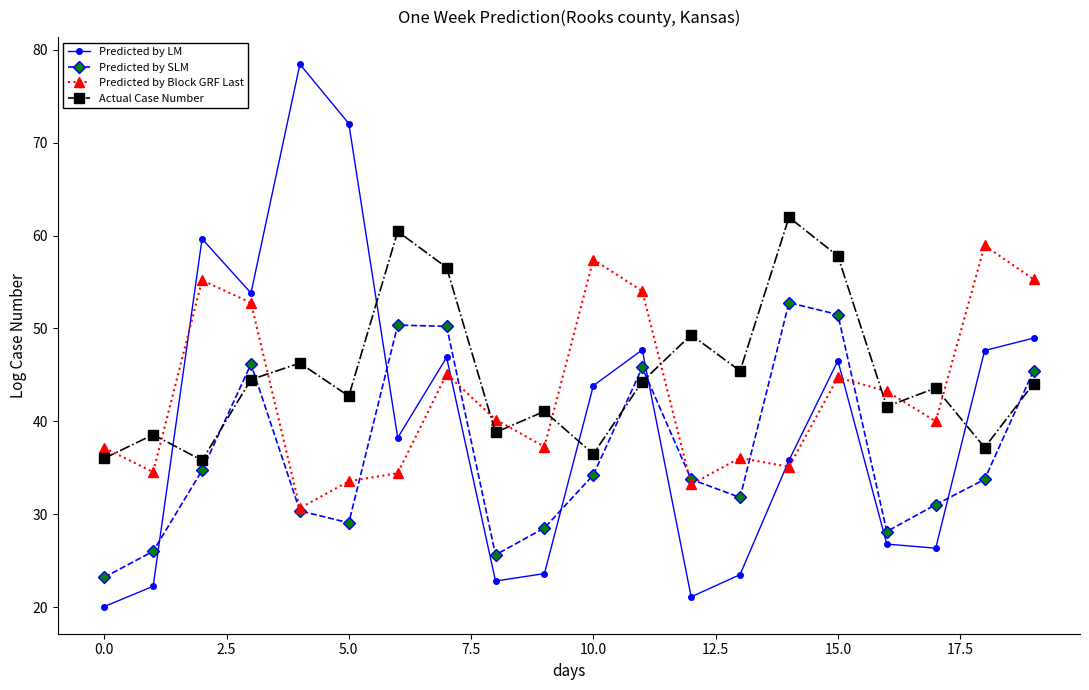

In Predicted by LM, how many points are lower than both neighbors (excluding endpoints)?

5